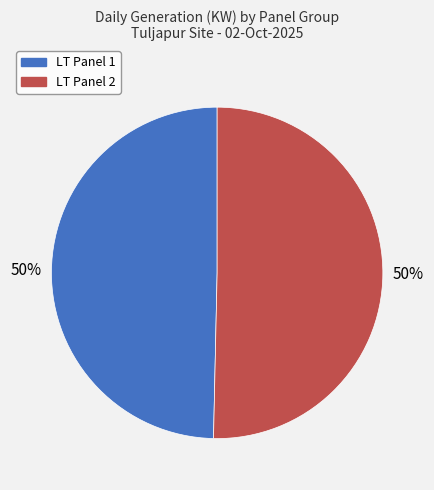

To the nearest percent, what is the average slice percentage?

50%